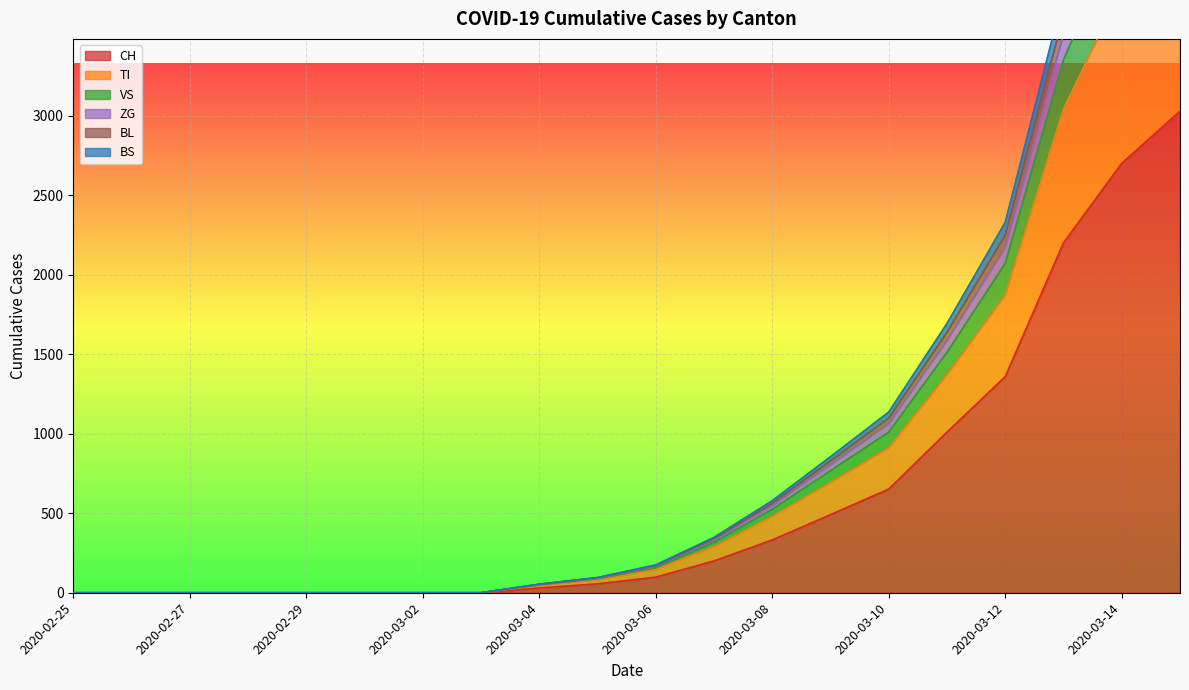

How many lines are shown in the chart?

6